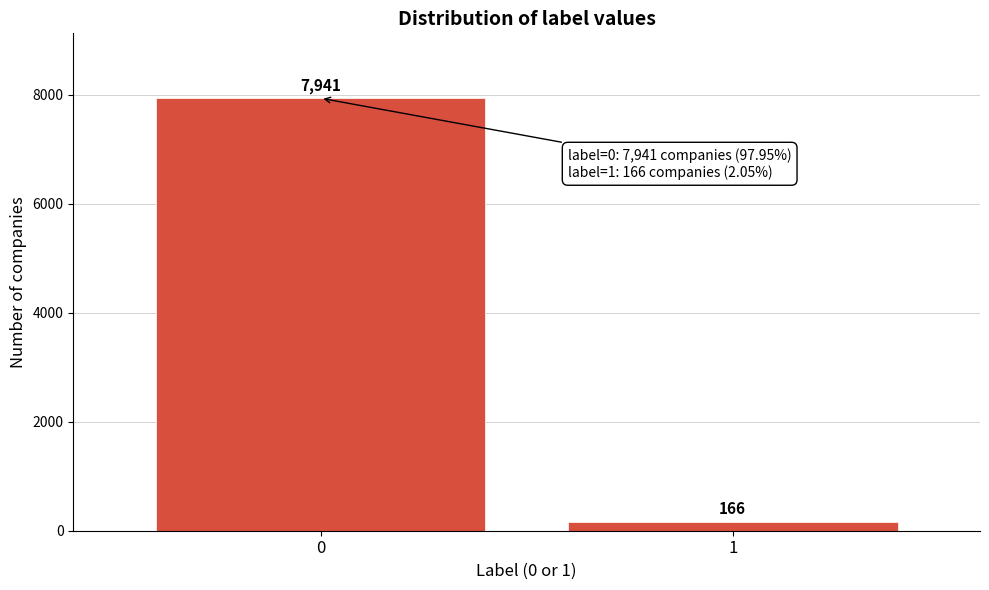

Reading right to left, list all the values displayed in this chart.

166	7941